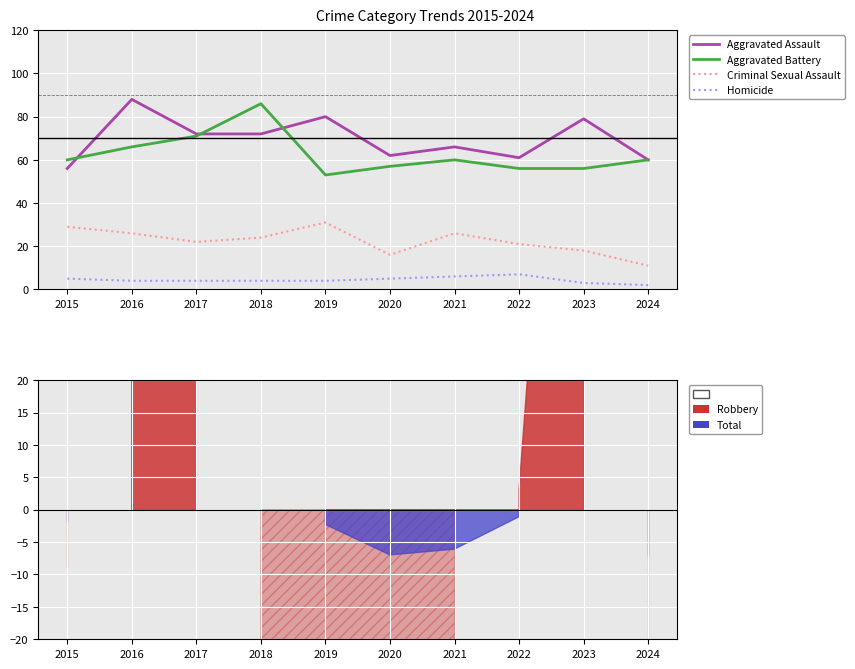

True or false: Homicide and Criminal Sexual Assault intersect in this chart.

False